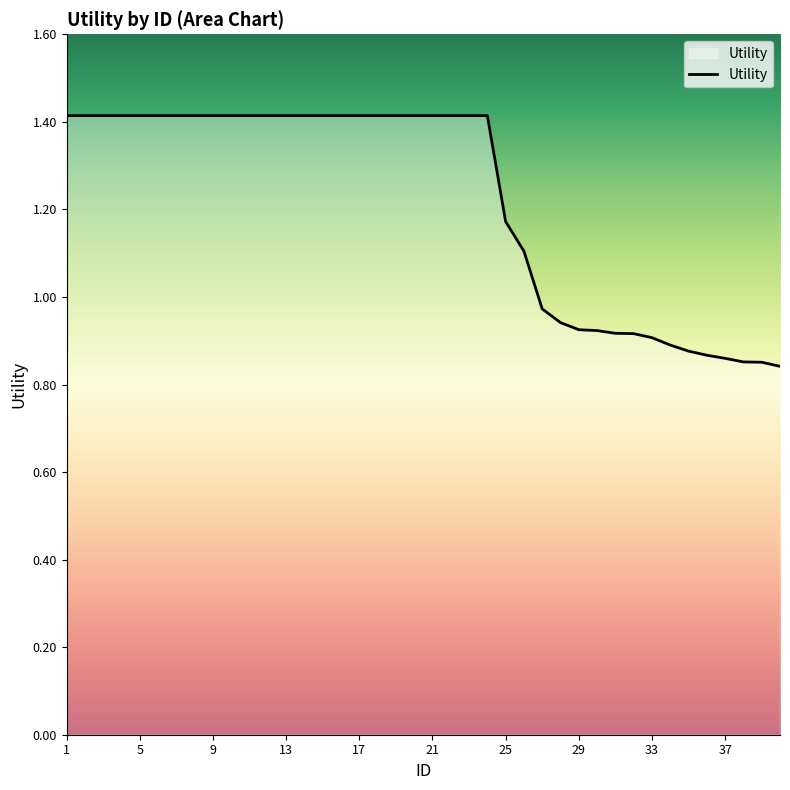

What is the greatest value displayed?

1.4